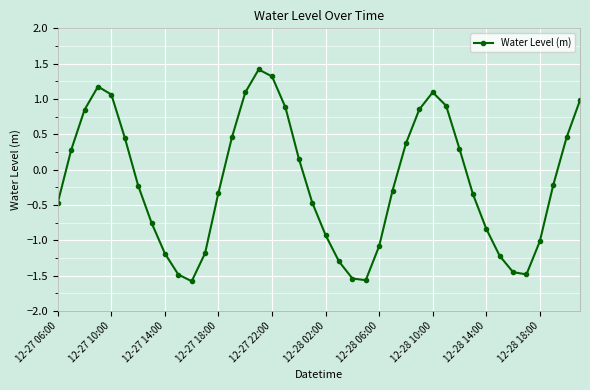

Does the chart have visible grid lines?

Yes